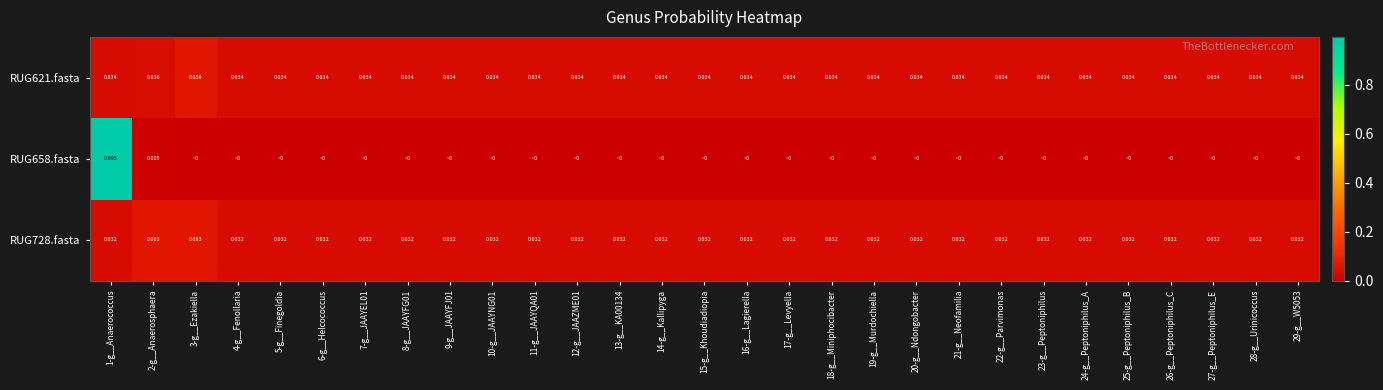

Is the value of RUG728.fasta at 8-g__JAAYFG01 greater than the value of RUG621.fasta at 14-g__Kallipyga?

No